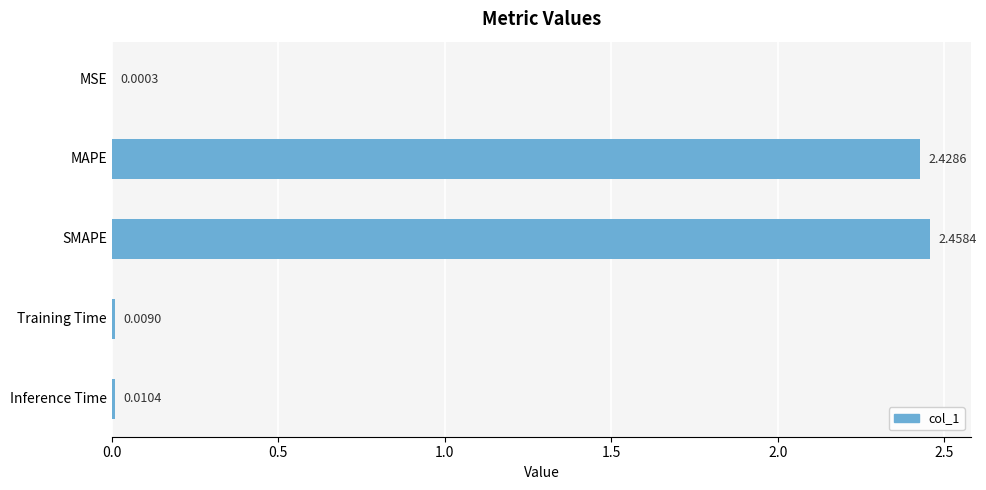

What is the sum of all values?

4.9